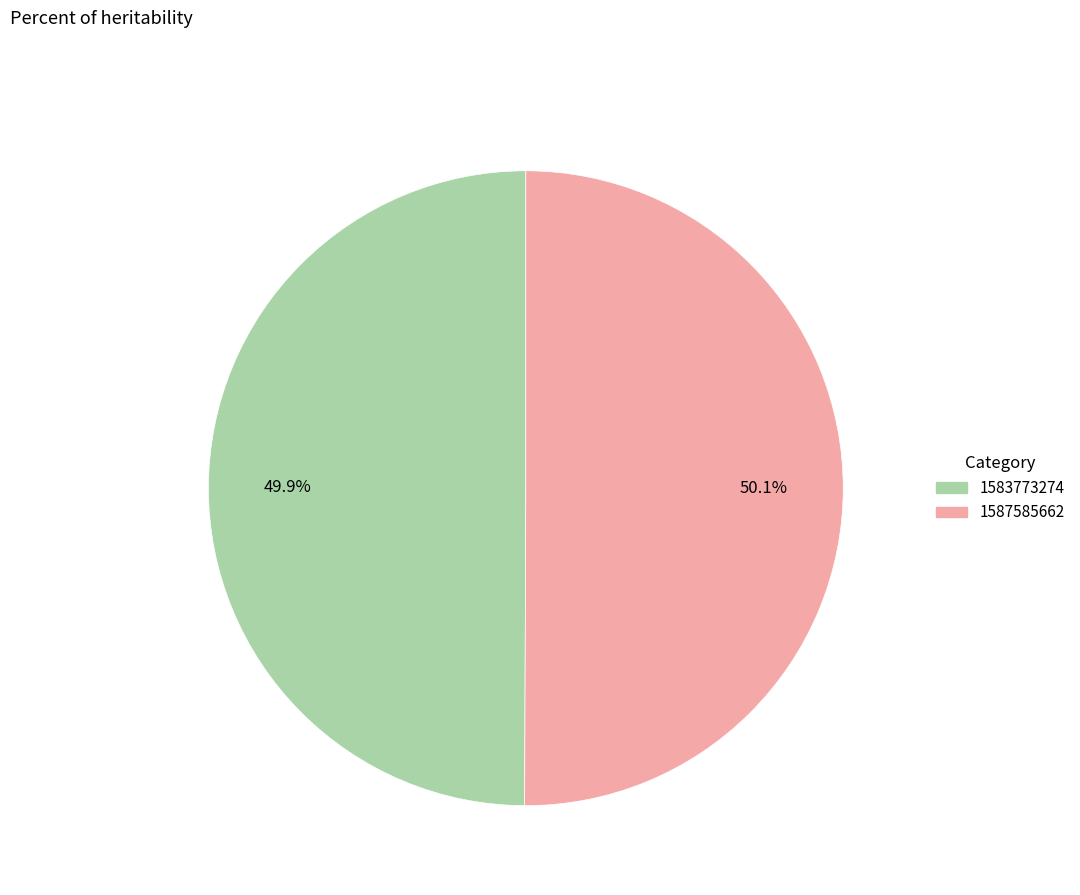

How many segments does this pie chart have?

2